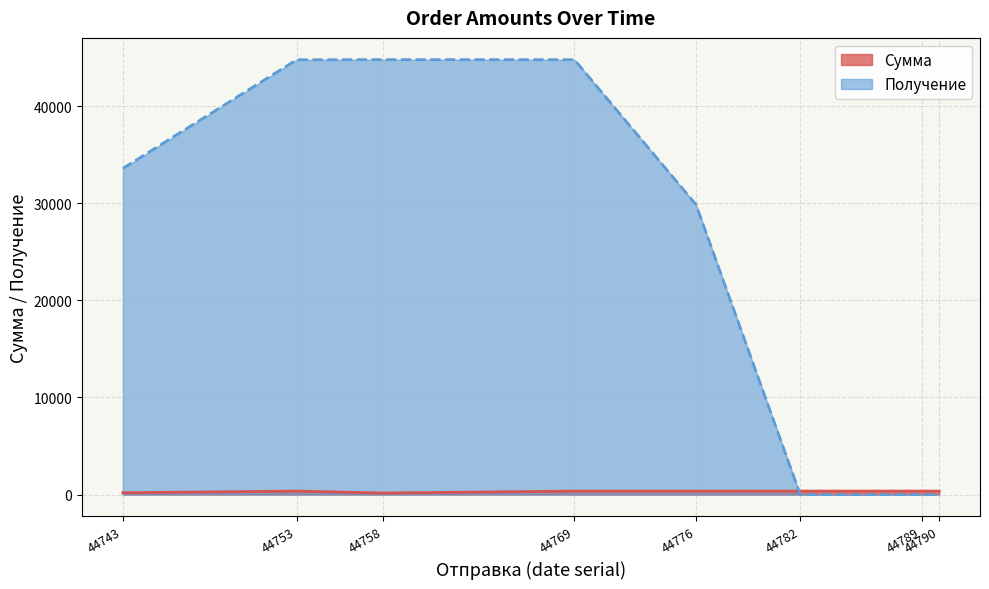

How many interior local valleys does the Сумма series have?

2